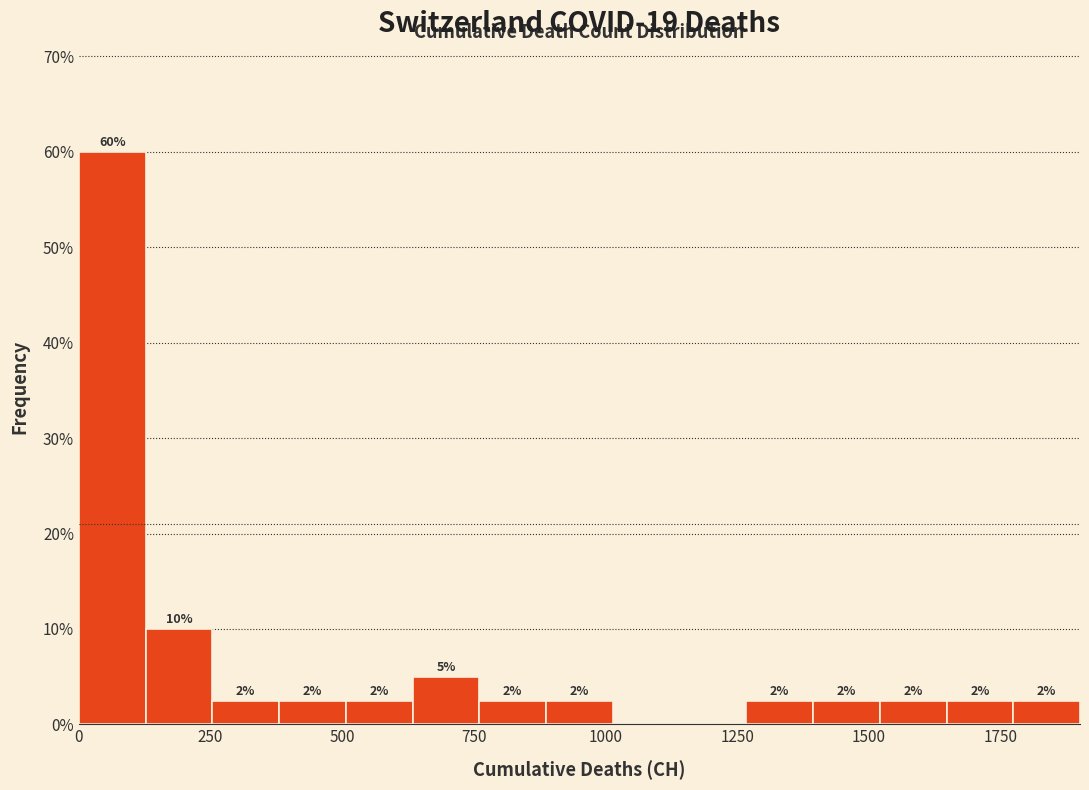

Around what value on the x-axis is the tallest bar? Give the approximate position of its centre, as read against the axis.

50